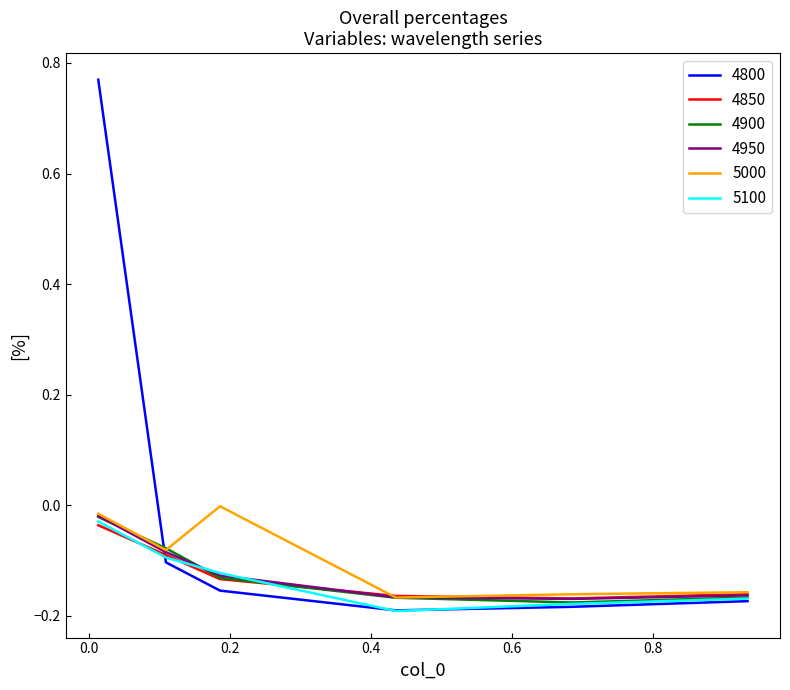

Which series has the widest spread of values?

4800